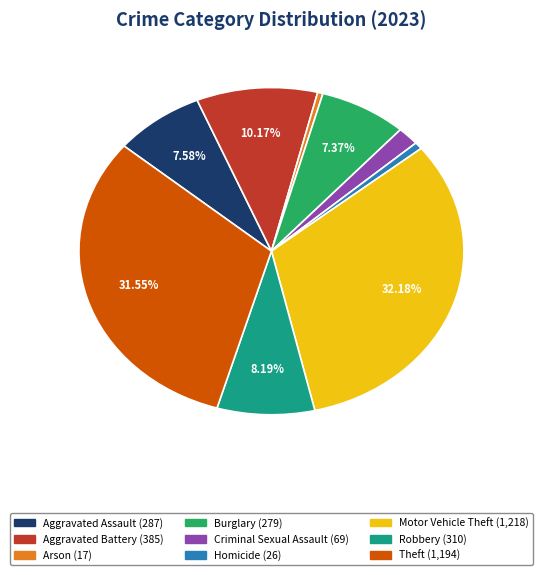

How many slices are in this pie chart?

9